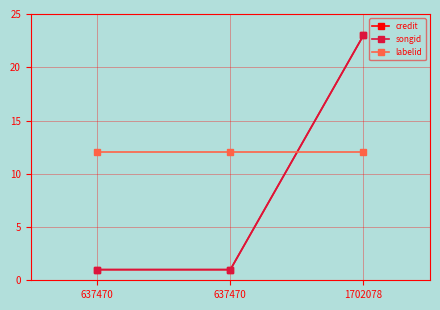

Is this an area chart (filled region under the line)?

No